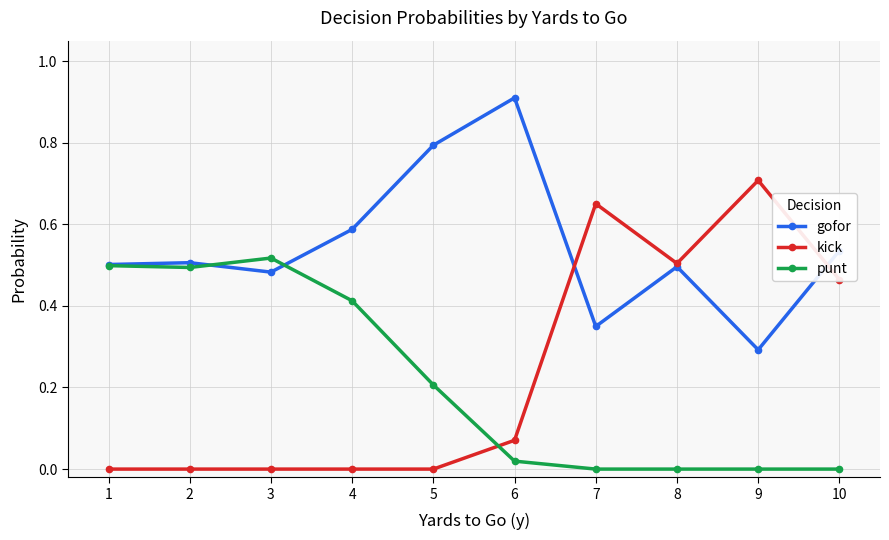

At 10, list the series in order from smallest to largest.

punt, kick, gofor